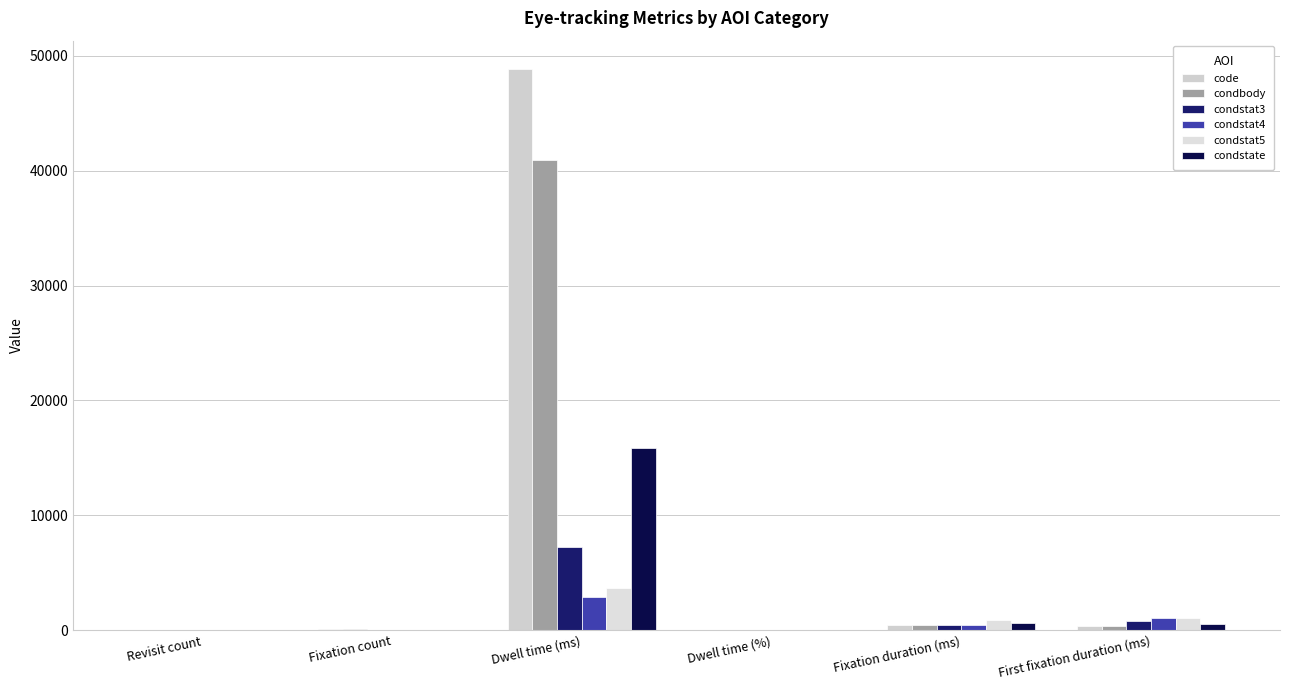

What is the label of the 1st bar from the right?

First fixation duration (ms)